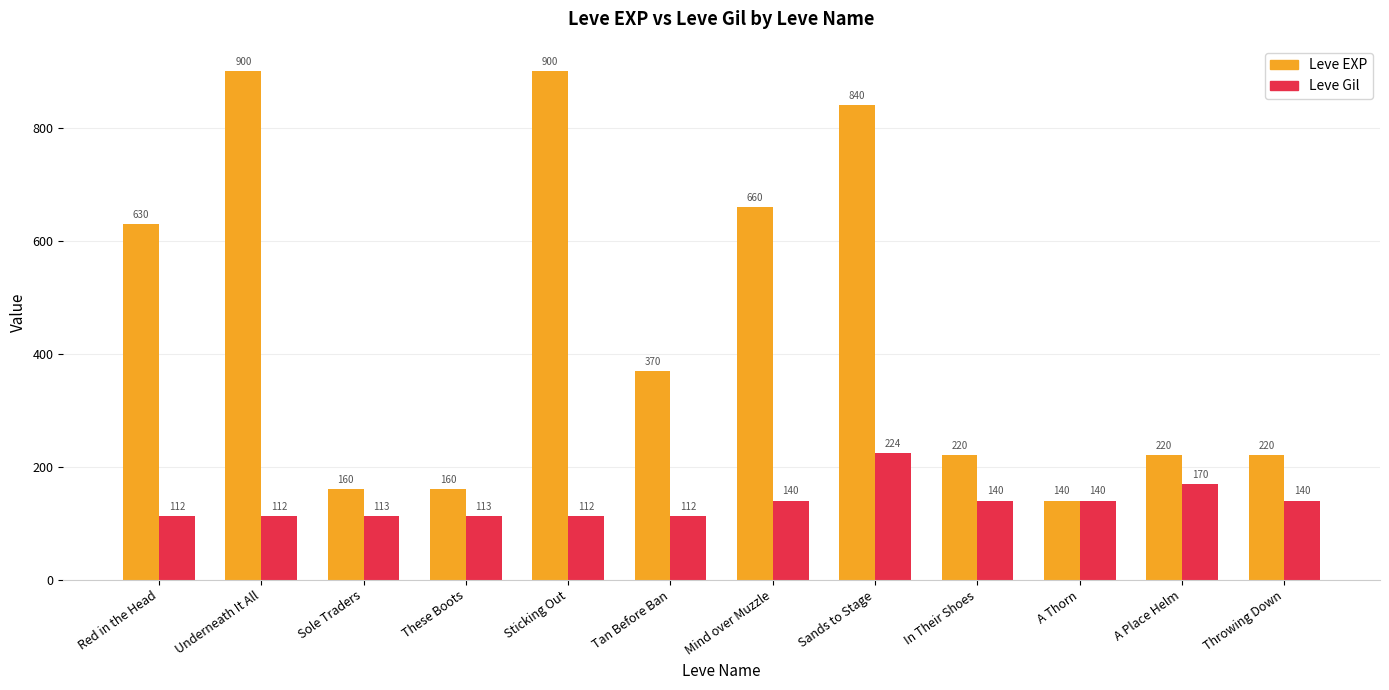

What position from the right is A Thorn?

3